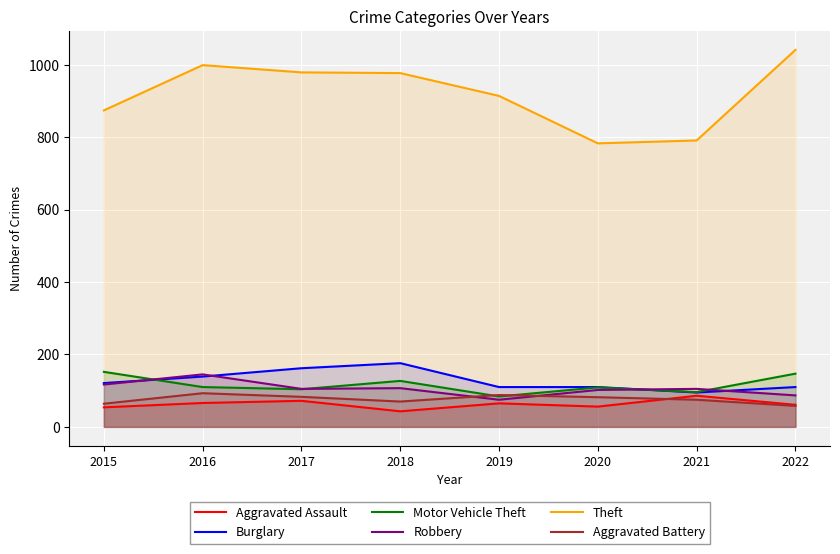

How many series are shown in this chart?

6